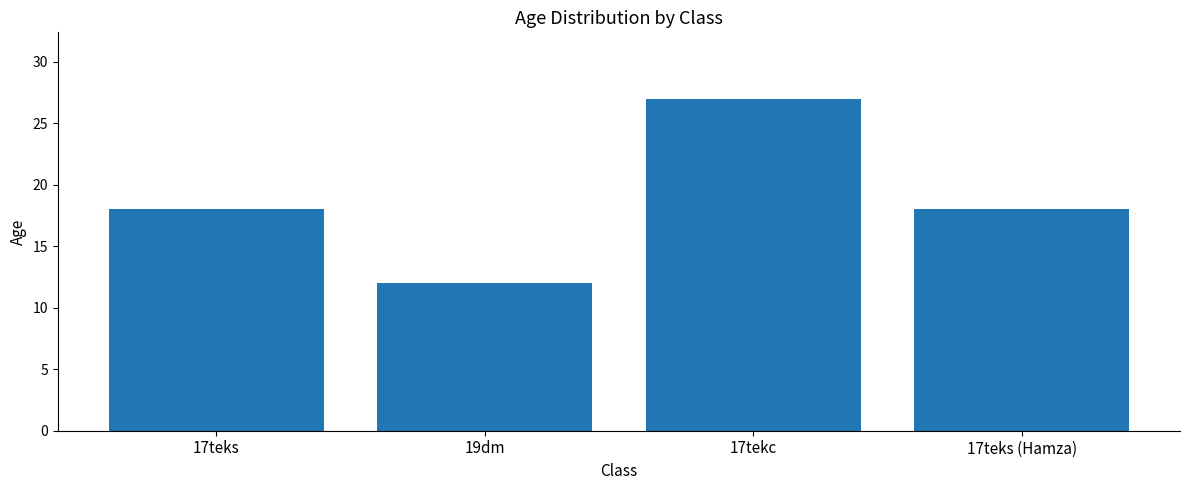

What is the value of the 1st bar from the left?

18